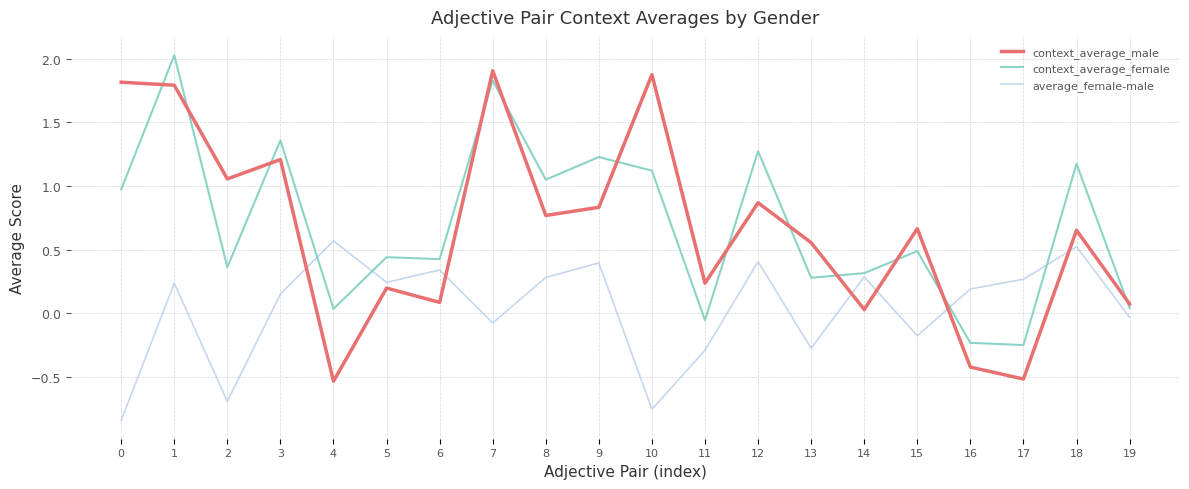

Which series has the widest spread of values?

context_average_male